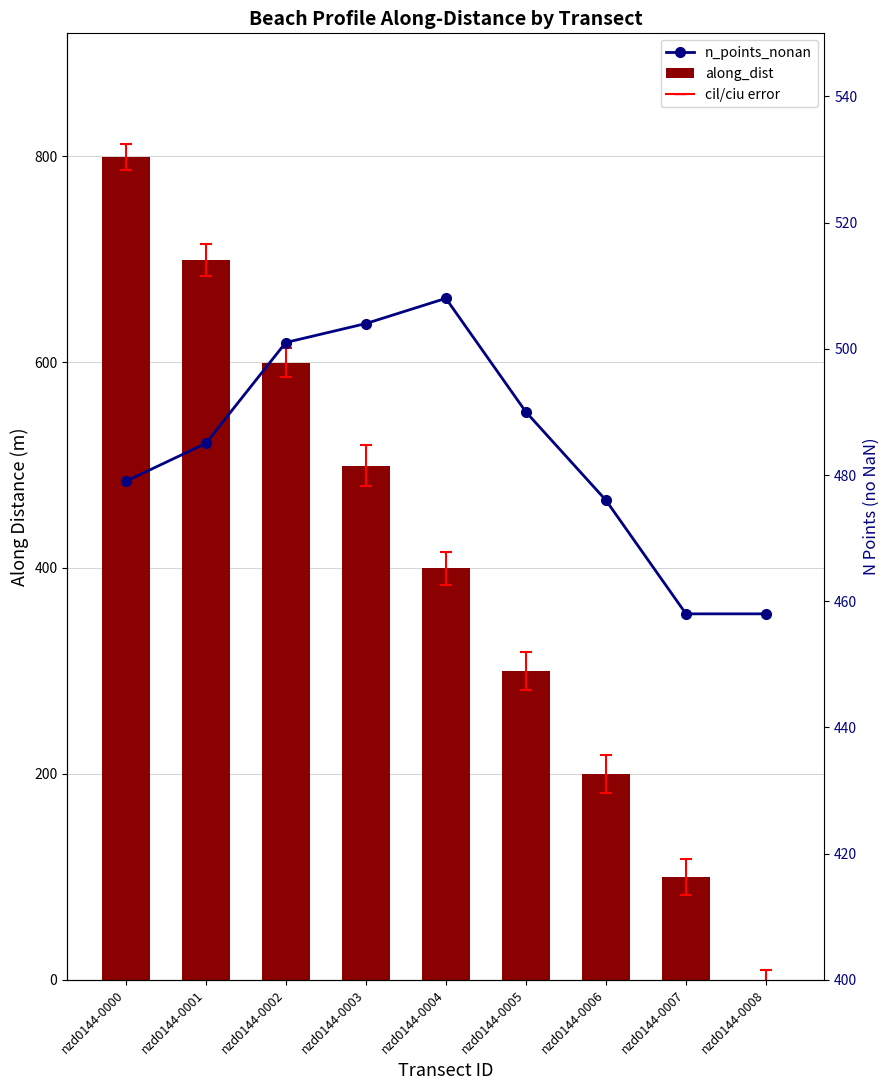

At which label does along_dist first exceed 399?

nzd0144-0000